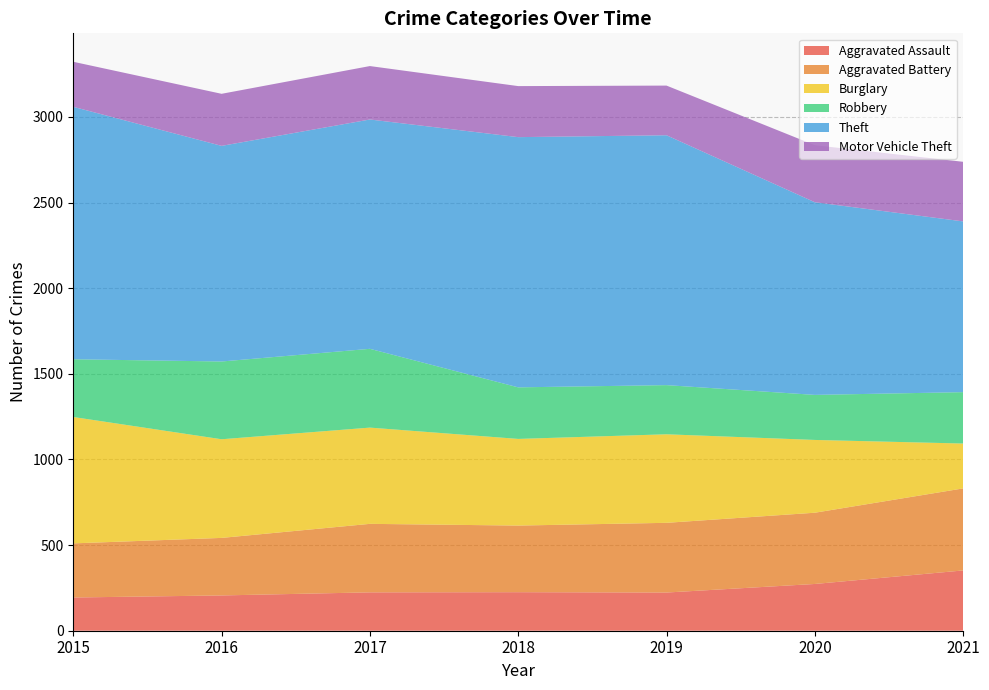

Reading left to right, what are all the values shown in this chart?

Aggravated Assault: 194	206	224	225	223	273	352
Aggravated Battery: 316	336	400	389	407	416	479
Burglary: 738	576	562	506	517	425	262
Robbery: 337	454	460	301	287	263	300
Theft: 1474	1259	1339	1461	1459	1125	997
Motor Vehicle Theft: 263	304	312	298	290	333	348